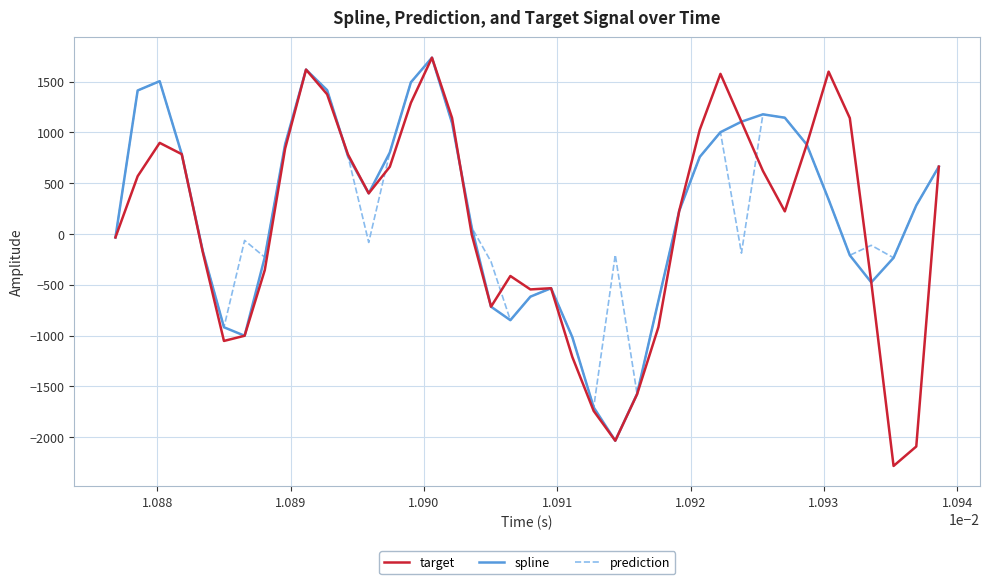

Does the chart have visible grid lines?

Yes